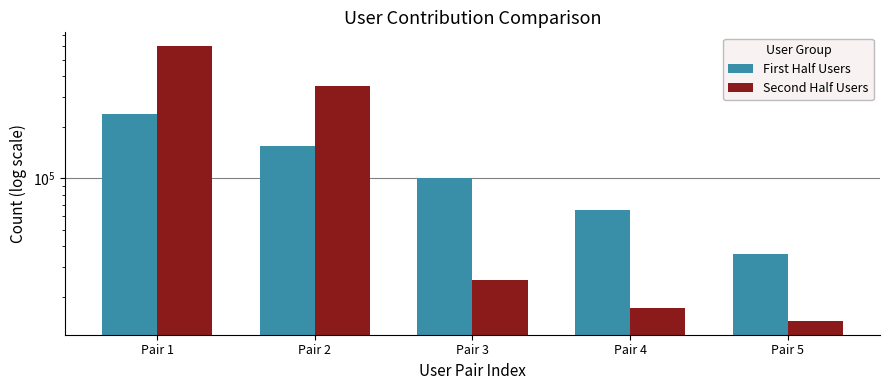

The value of First Half Users at Pair 2 is 63439. True or false?

False